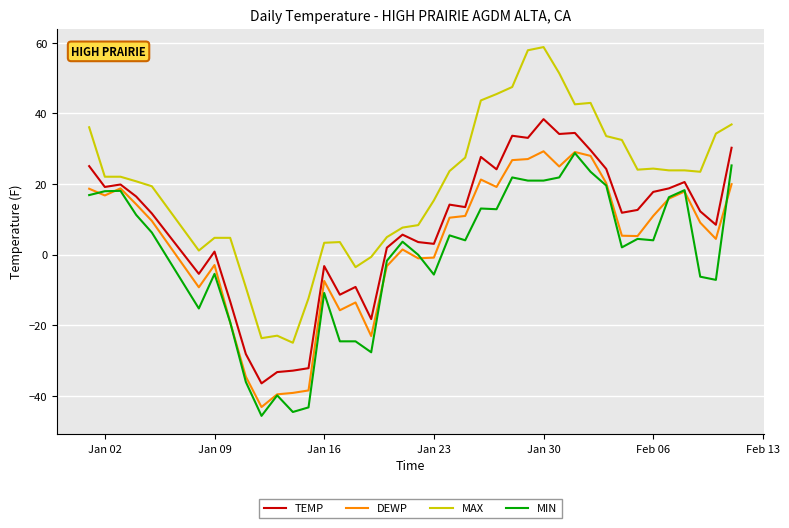

What is the highest value of the TEMP series?

38.4